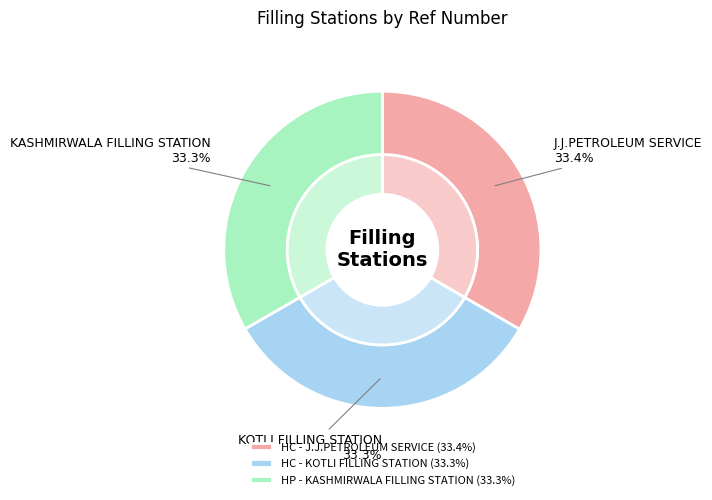

The HC - KOTLI FILLING STATION slice represents 39% of the pie. True or false?

False